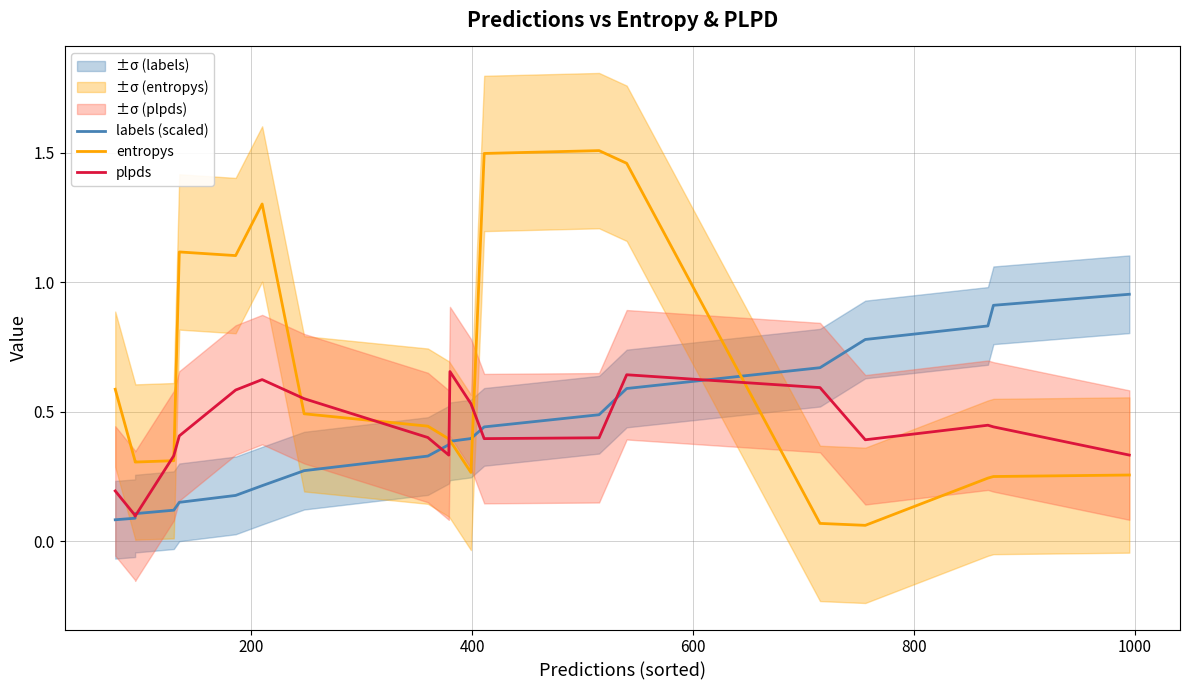

The plpds series shows 0.7 at 18. True or false?

False